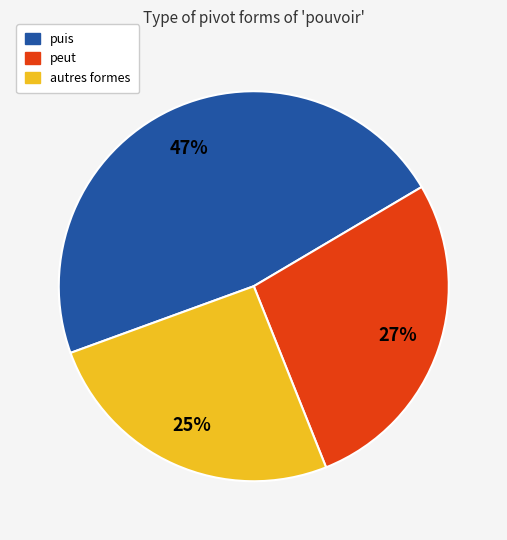

Does any single category account for the majority?

No